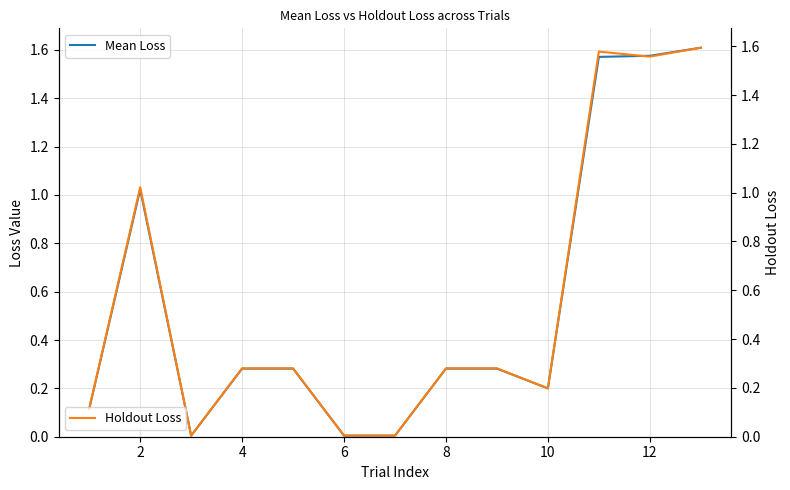

How many interior local peaks does the Holdout Loss series have?

2